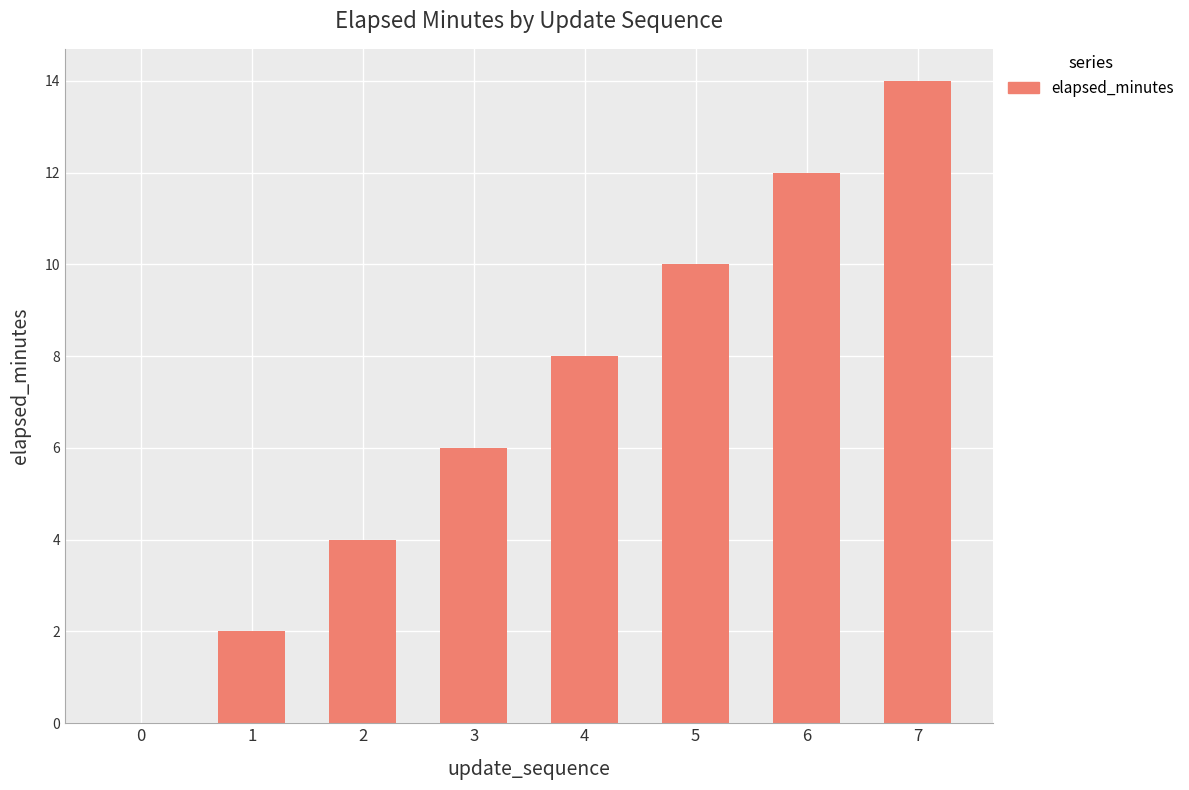

At which label is the value closest to 7?

3